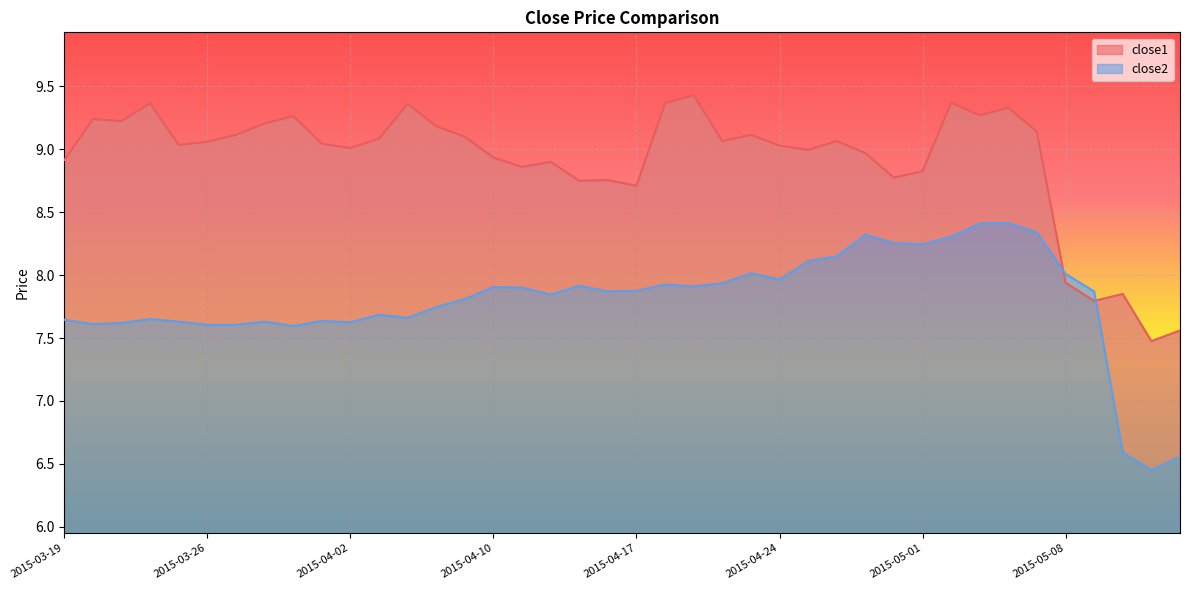

What are all the series names shown in the legend?

close1, close2